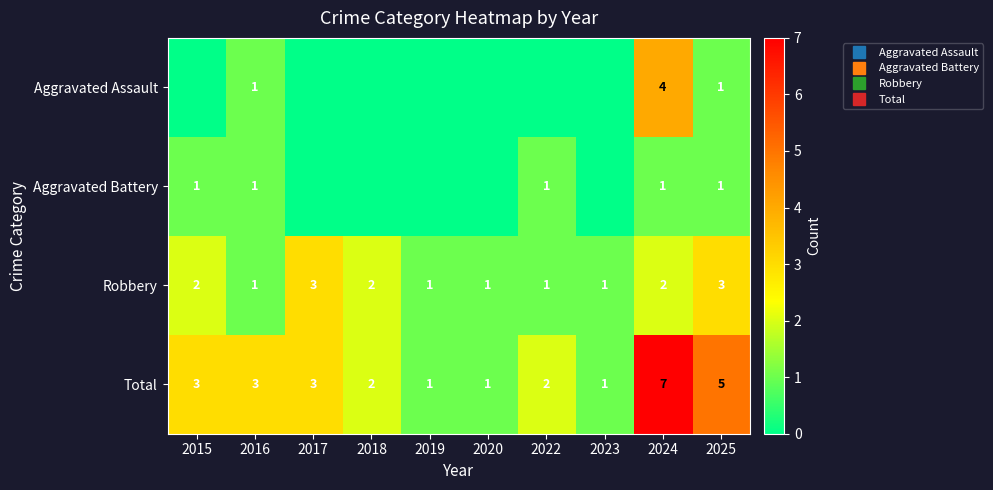

What is the greatest value displayed?

7